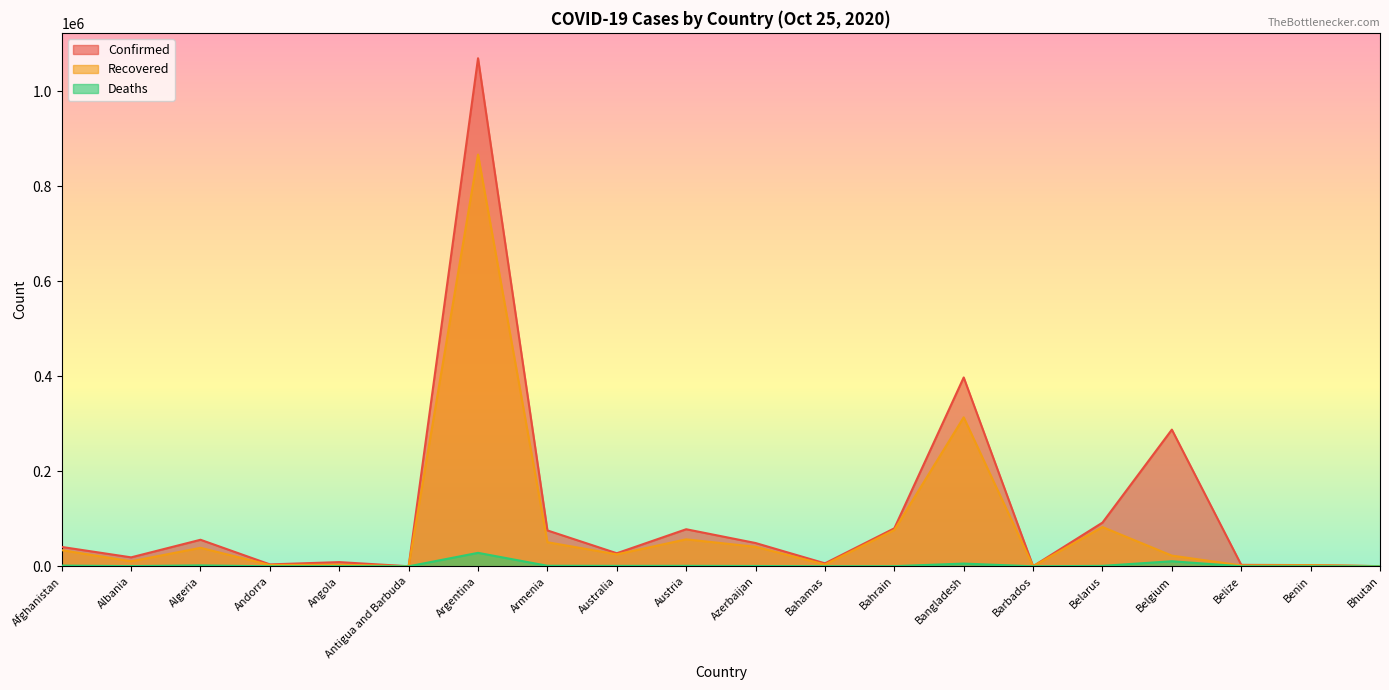

What is the spread (max minus min) of values at Argentina?

1041030